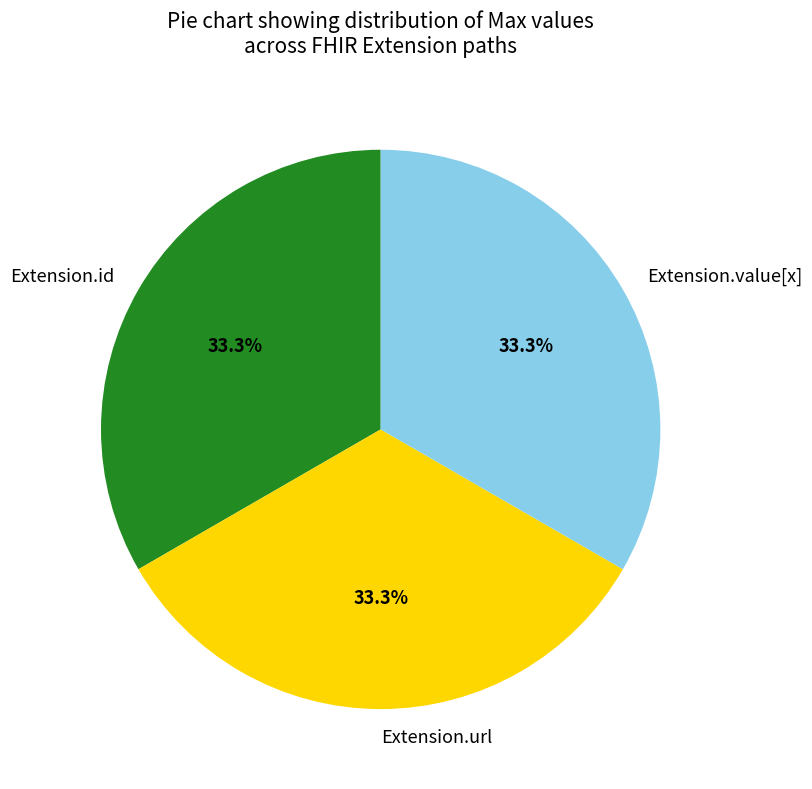

What percentage is the Extension.url slice, to the nearest percent?

33%